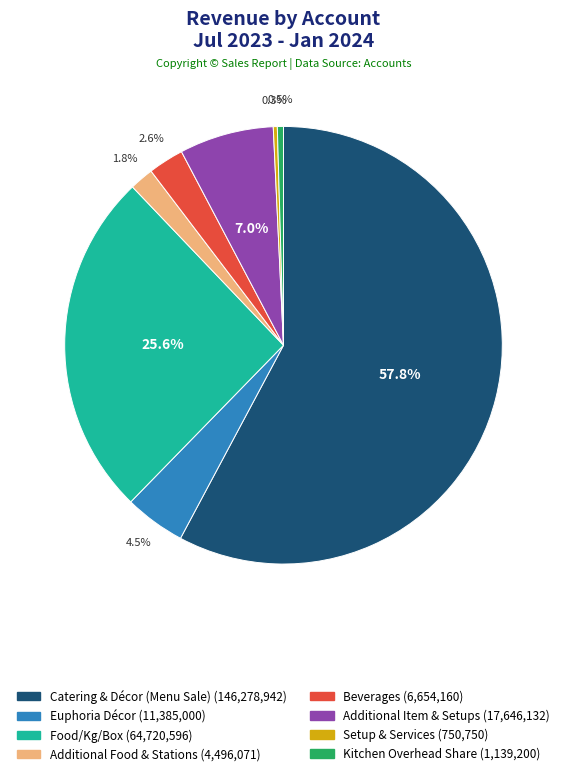

How much of the chart is everything except Additional Food & Stations?

98.2%